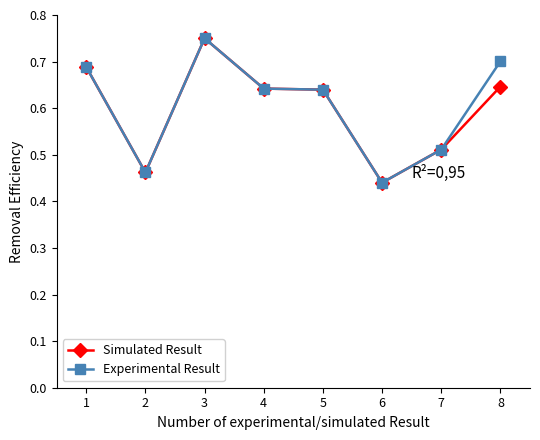

How many lines are shown in the chart?

2